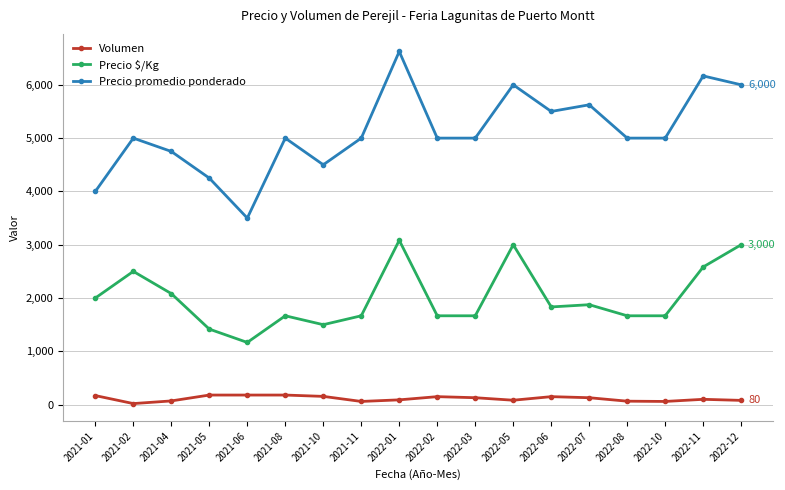

True or false: Precio promedio ponderado and Volumen intersect in this chart.

False